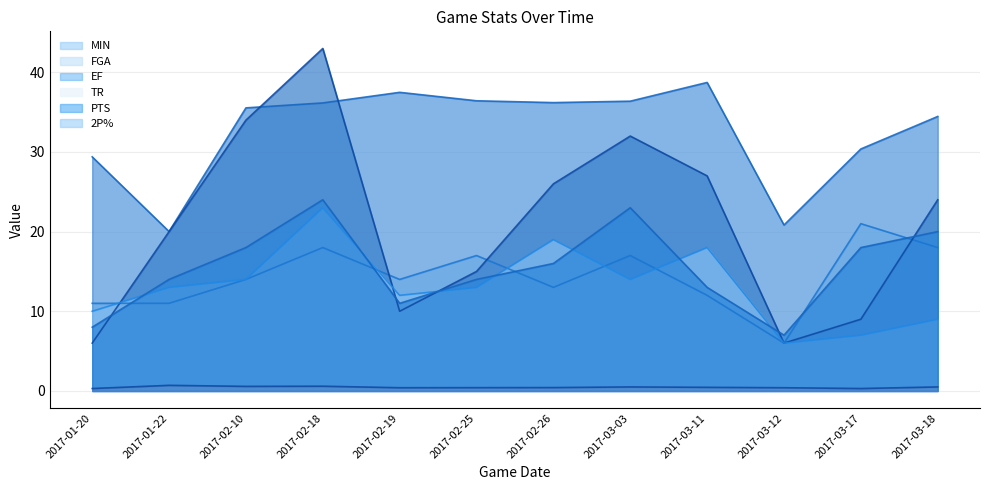

What is the total value across all series at 2017-02-10?

116.1